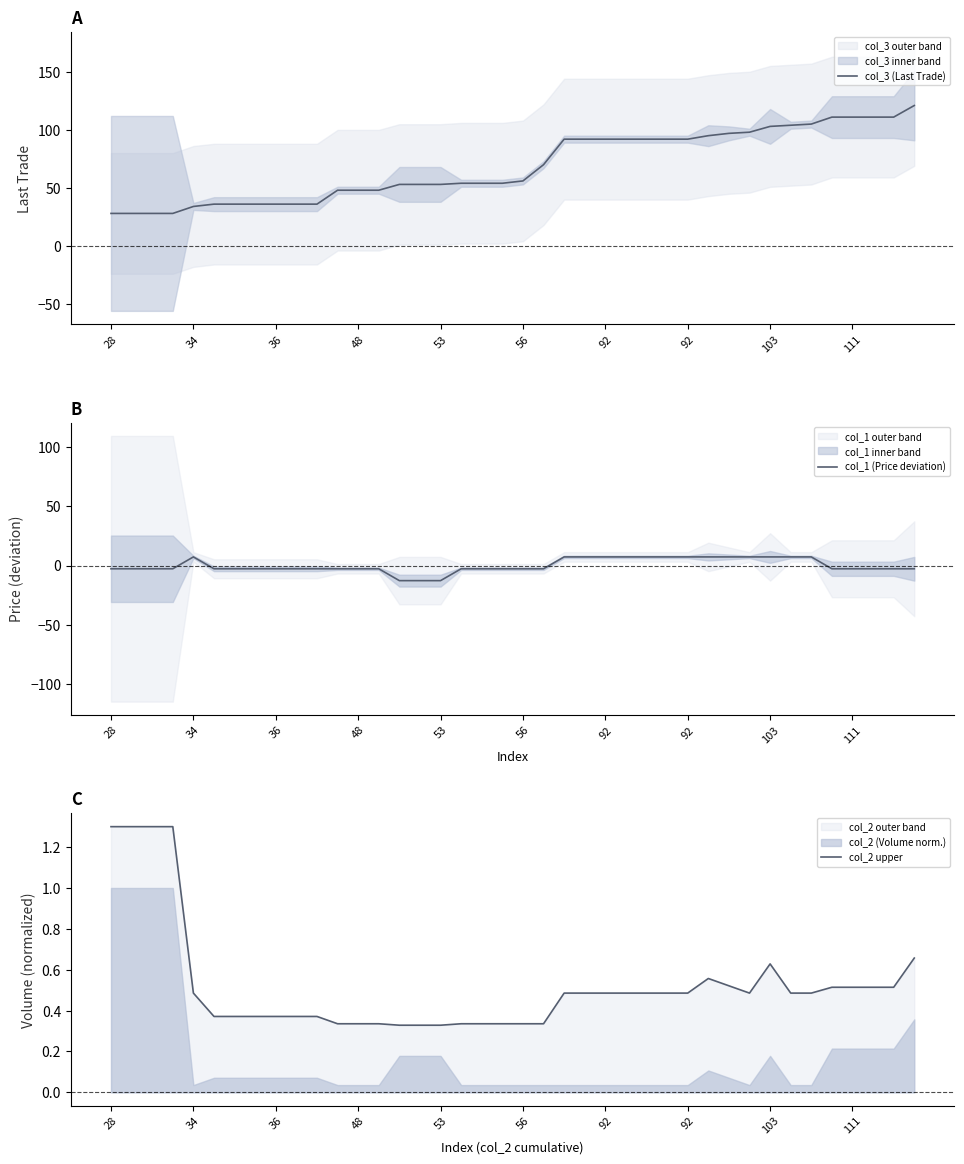

Rank the series by their maximum value, from lowest to highest.

col_2 upper, col_1 (Price deviation), col_3 (Last Trade)